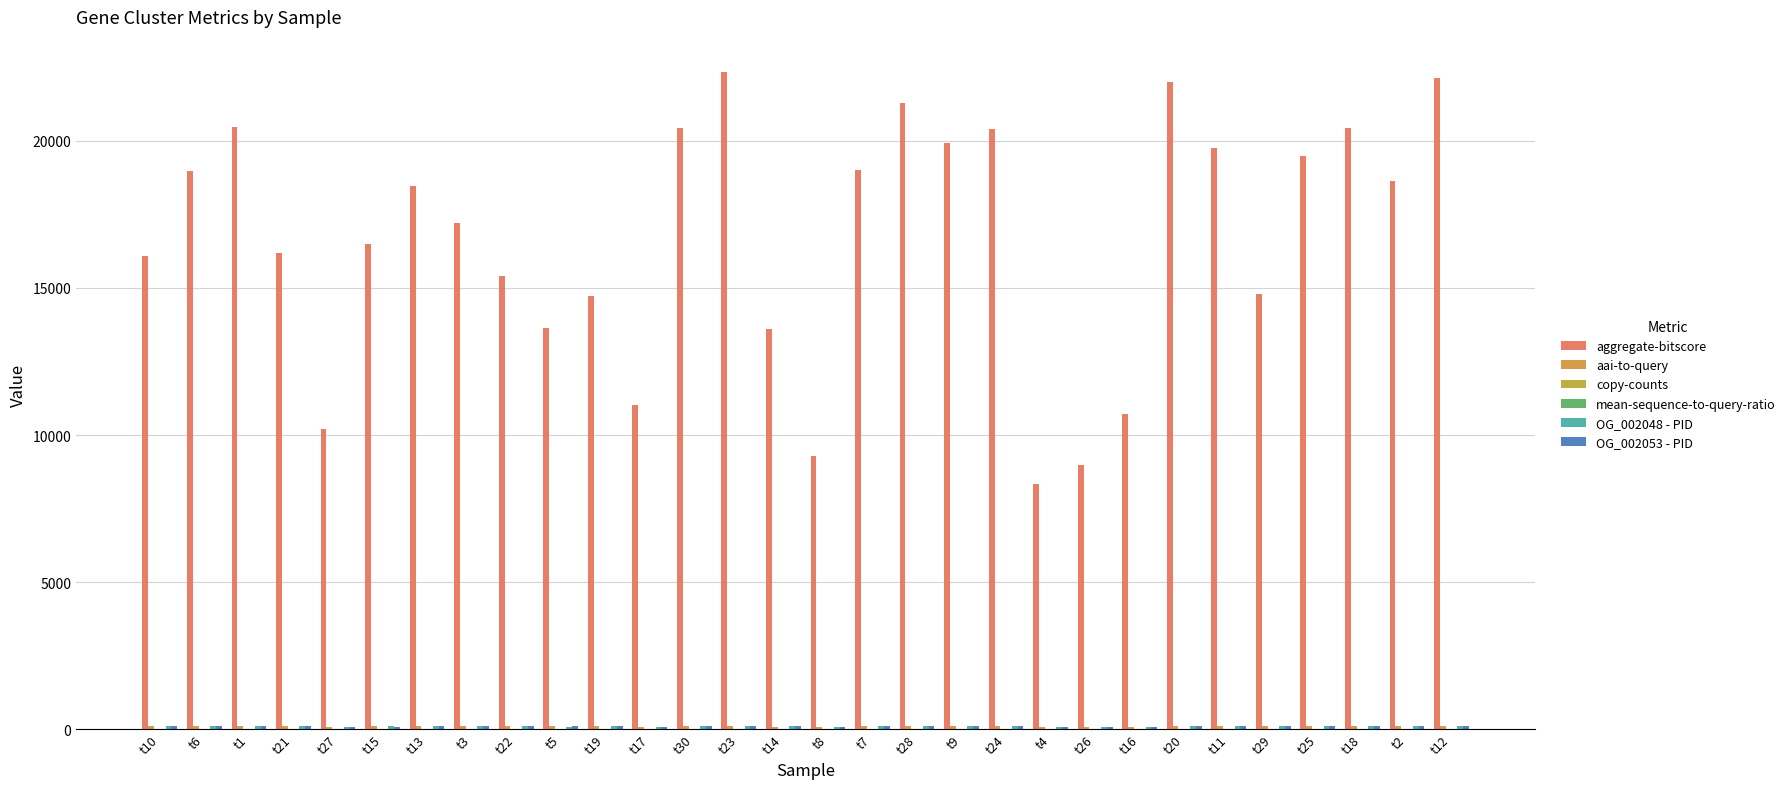

Reading left to right, transcribe all the data shown in this chart.

aggregate-bitscore: t10=16092.6	t6=18988.0	t1=20467.0	t21=16191.0	t27=10203.7	t15=16482.0	t13=18455.0	t3=17212.0	t22=15412.2	t5=13649.0	t19=14738.0	t17=11016.6	t30=20439.0	t23=22325.0	t14=13613.3	t8=9295.7	t7=19022.0	t28=21304.0	t9=19922.0	t24=20413.0	t4=8323.1	t26=8986.0	t16=10717.6	t20=21995.0	t11=19749.0	t29=14782.0	t25=19487.0	t18=20446.0	t2=18652.0	t12=22133.0
aai-to-query: t10=95.2	t6=95.9	t1=97.7	t21=93.3	t27=85.2	t15=92.7	t13=94.5	t3=92.3	t22=90.8	t5=90.3	t19=90.3	t17=86.3	t30=96.7	t23=98.1	t14=89.5	t8=84.7	t7=94.6	t28=97.1	t9=96.4	t24=97.0	t4=81.6	t26=82.6	t16=89.0	t20=97.6	t11=95.9	t29=91.0	t25=96.5	t18=97.3	t2=94.6	t12=97.0
copy-counts: t10=3.0	t6=3.0	t1=3.0	t21=3.0	t27=2.0	t15=3.0	t13=2.0	t3=4.0	t22=2.0	t5=1.0	t19=6.0	t17=6.0	t30=1.0	t23=2.0	t14=5.0	t8=6.0	t7=2.0	t28=3.0	t9=2.0	t24=3.0	t4=5.0	t26=3.0	t16=3.0	t20=4.0	t11=1.0	t29=1.0	t25=3.0	t18=2.0	t2=2.0	t12=1.0
mean-sequence-to-query-ratio: t10=0.7	t6=0.8	t1=0.9	t21=0.8	t27=0.5	t15=0.8	t13=0.8	t3=0.8	t22=0.7	t5=0.7	t19=0.7	t17=0.6	t30=0.8	t23=0.9	t14=0.7	t8=0.5	t7=0.8	t28=0.9	t9=0.8	t24=0.8	t4=0.5	t26=0.5	t16=0.6	t20=0.9	t11=0.8	t29=0.7	t25=0.8	t18=0.8	t2=0.8	t12=0.9
OG_002048 - PID: t10=95.6	t6=97.9	t1=99.0	t21=94.2	t27=80.0	t15=95.1	t13=93.8	t3=91.1	t22=90.3	t5=89.5	t19=92.6	t17=85.9	t30=97.5	t23=97.5	t14=89.9	t8=84.9	t7=94.5	t28=98.0	t9=97.0	t24=97.8	t4=79.0	t26=83.1	t16=84.6	t20=98.0	t11=97.5	t29=90.9	t25=94.9	t18=97.8	t2=97.1	t12=94.2
OG_002053 - PID: t10=93.7	t6=94.8	t1=98.7	t21=93.9	t27=82.6	t15=89.1	t13=96.1	t3=94.9	t22=93.8	t5=92.3	t19=89.9	t17=84.9	t30=96.0	t23=97.9	t14=89.7	t8=87.2	t7=97.0	t28=97.7	t9=96.8	t24=97.0	t4=88.9	t26=83.3	t16=83.3	t20=98.1	t11=95.5	t29=92.8	t25=97.0	t18=97.5	t2=93.6	t12=98.3